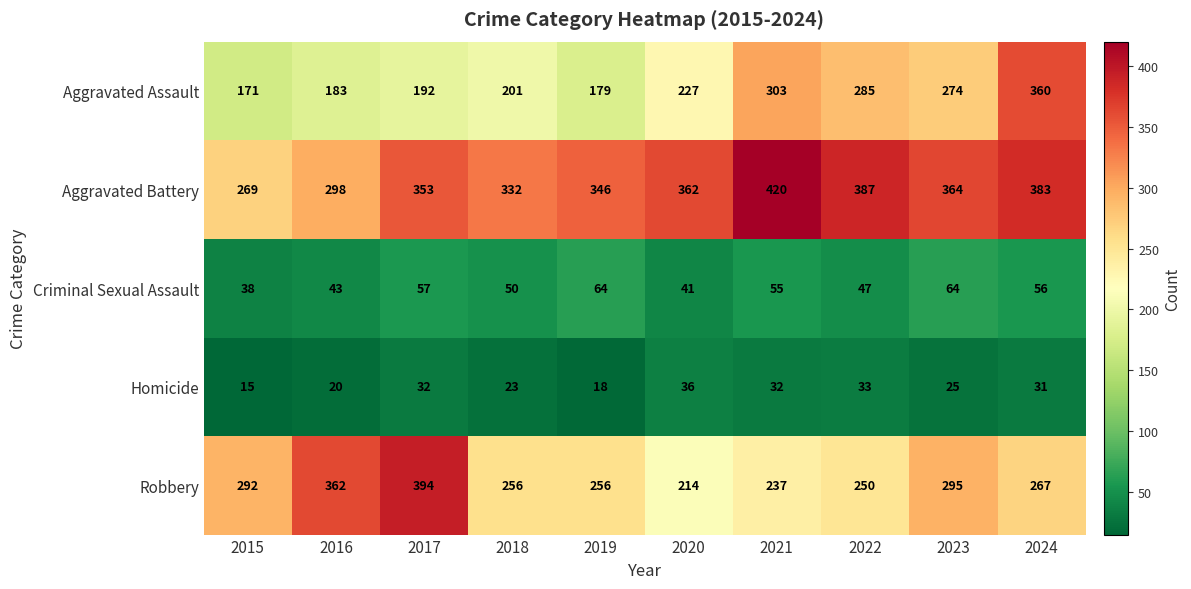

What is the total value across all series at 2021?

1047